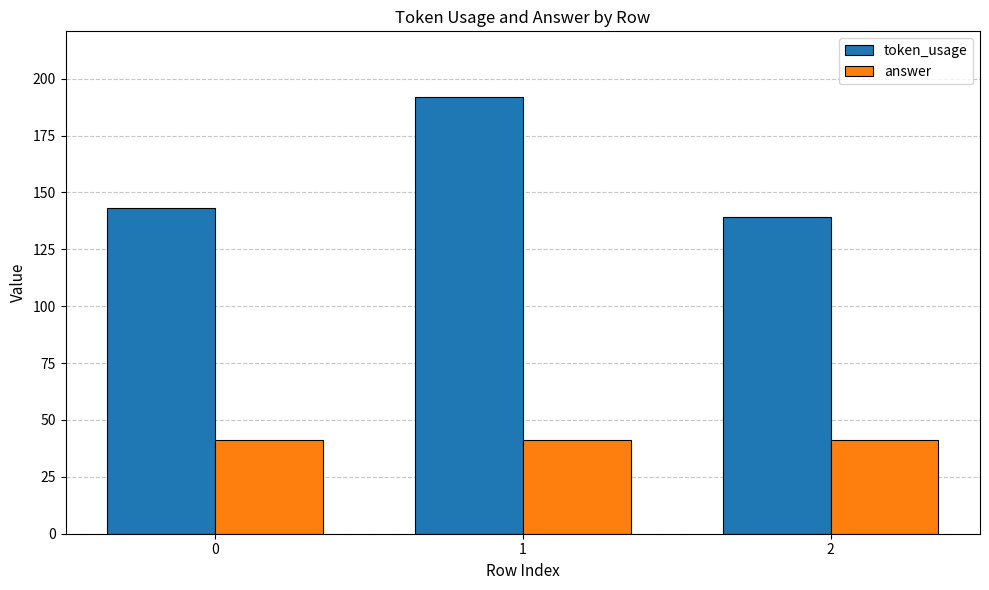

What are all the series names shown in the legend?

token_usage, answer